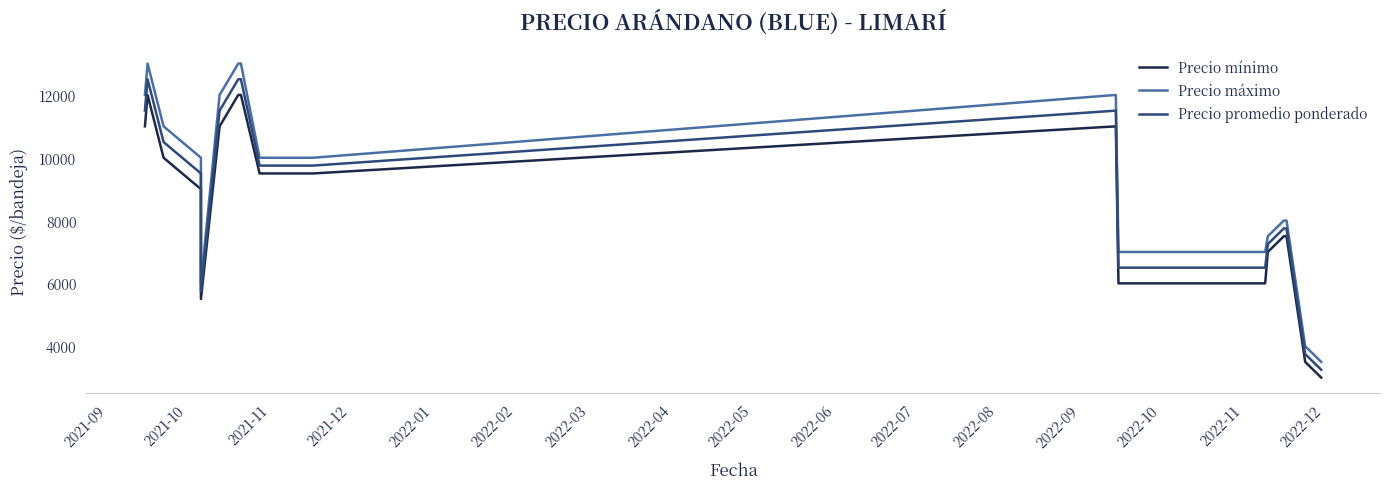

Where is Precio promedio ponderado nearest to the value 7875?

2022-11